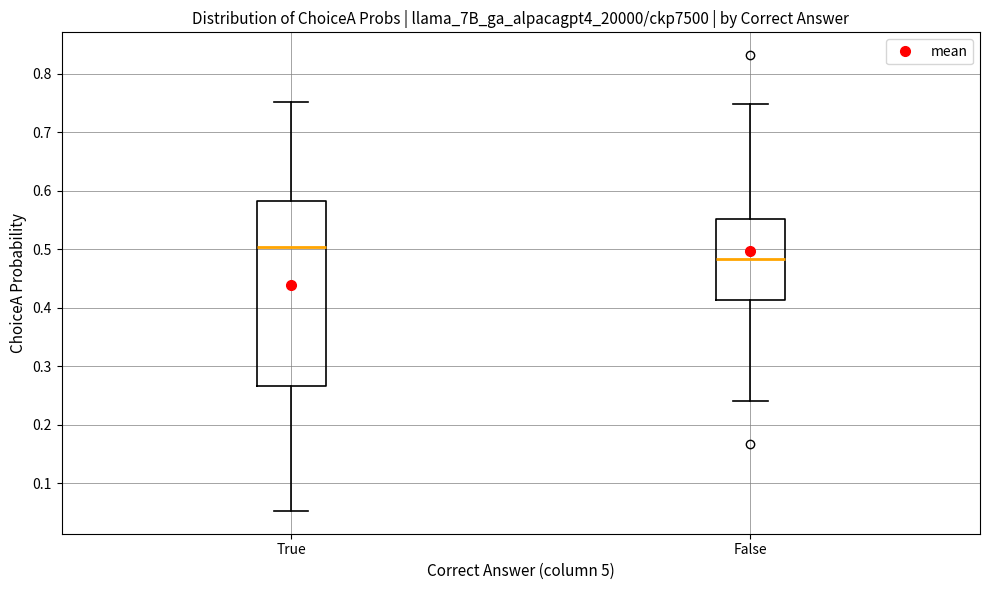

Reading left to right, read every box against the y-axis: the position of its median line, the range the box covers, and the ends of its whiskers. The values are not printed on the chart, so give them approximately, as read against the axis.

True: median 0.50, box 0.27 to 0.58, whiskers 0.05 to 0.75
False: median 0.48, box 0.41 to 0.55, whiskers 0.24 to 0.75